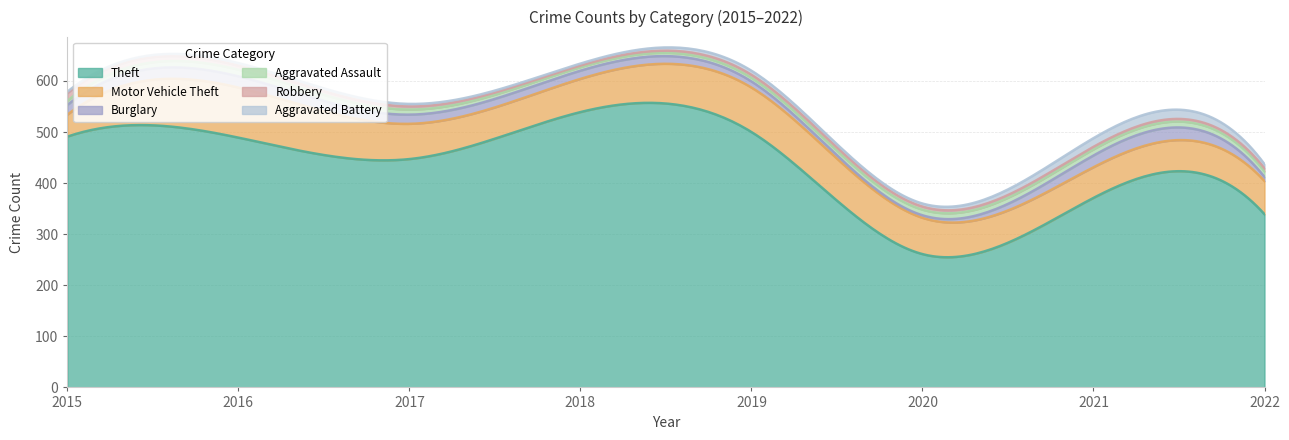

The value of Burglary at 2015 is 33. True or false?

False